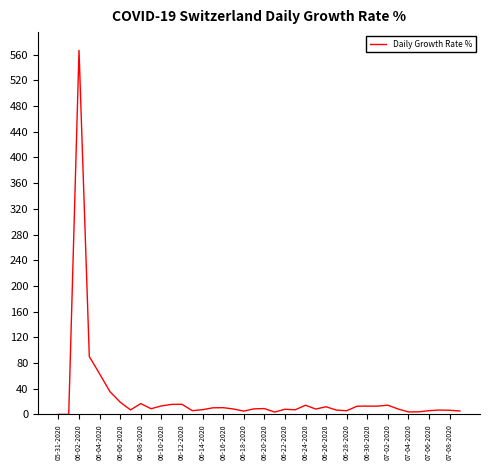

What is the maximum value shown in the chart?

566.7